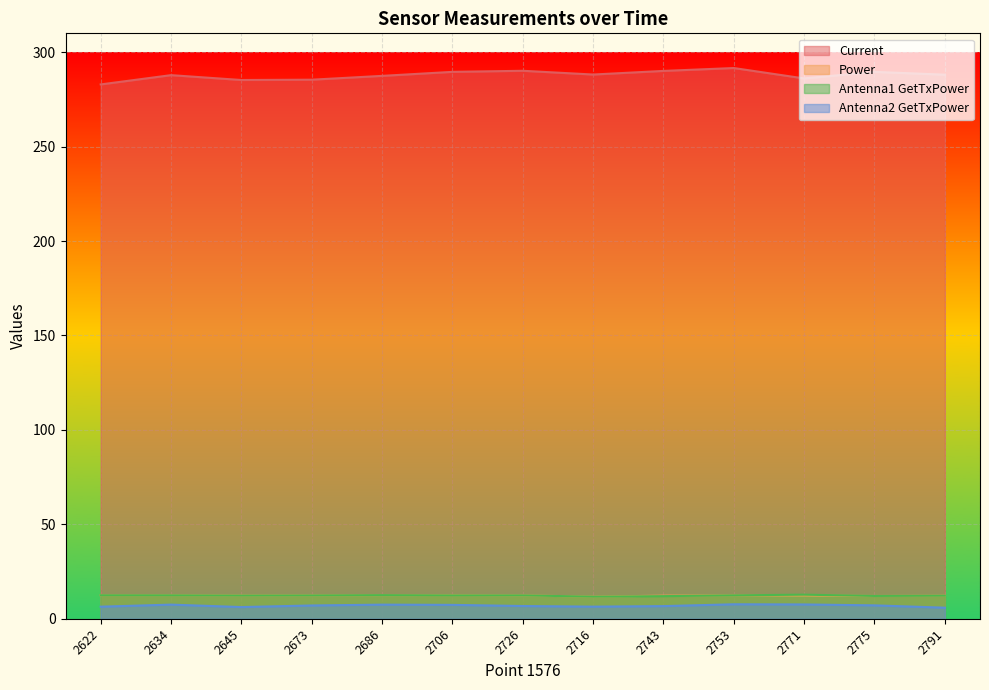

What is the label of the 1st point from the left?

2622